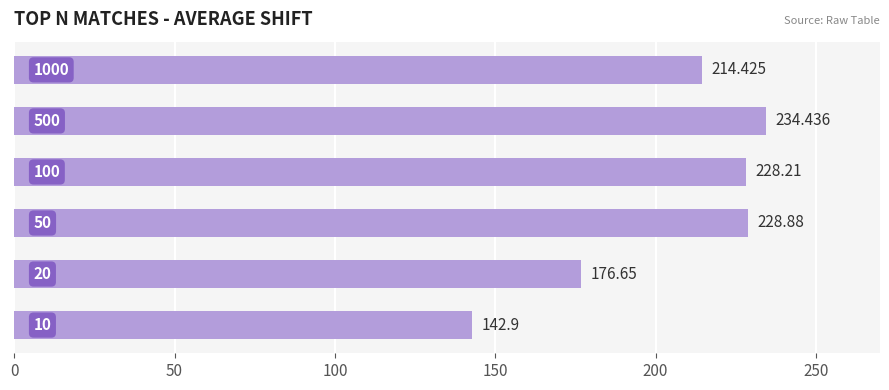

Does the chart contain stacked bars?

No